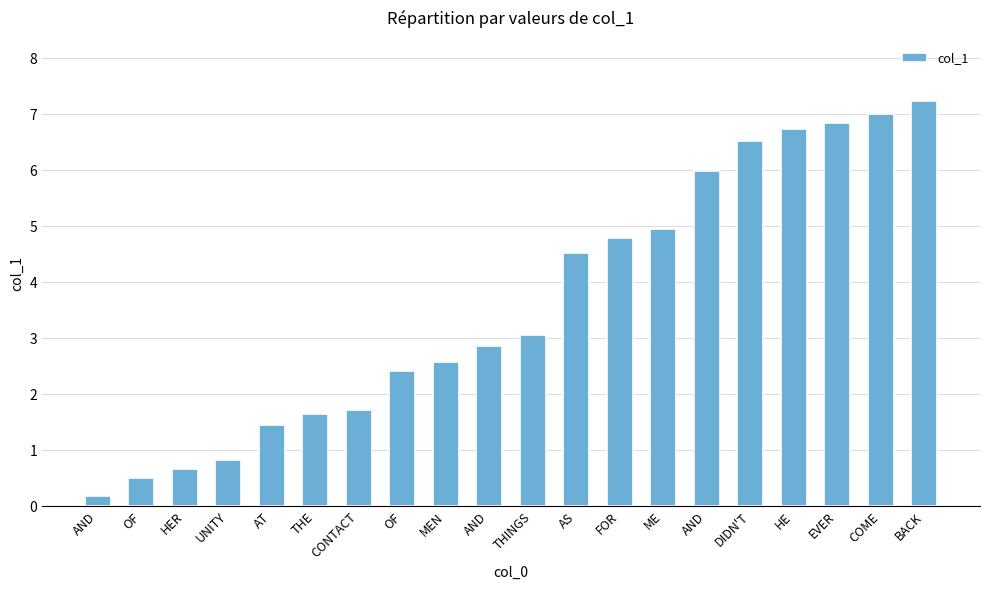

What value does the data have at OF?

2.4